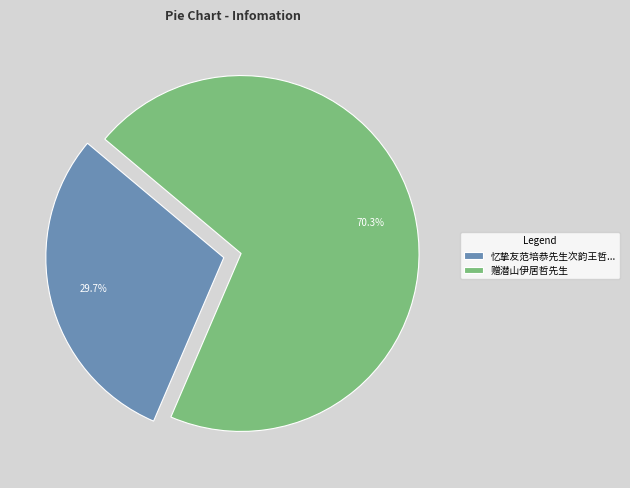

What is the ratio of the value at 赠潜山伊居哲先生 to the value at 忆挚友范培恭先生次韵王哲...?

2.4